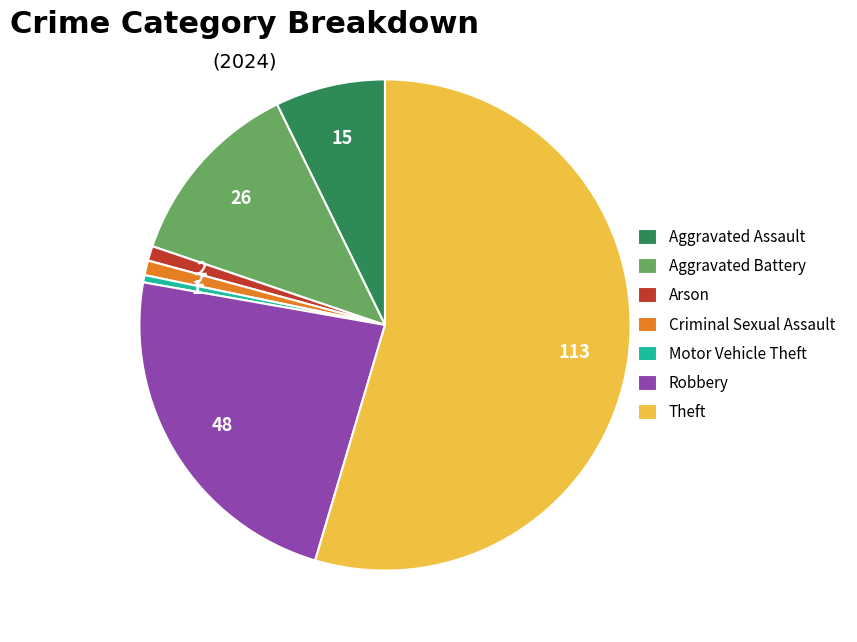

Between Criminal Sexual Assault and Theft, which is larger?

Theft